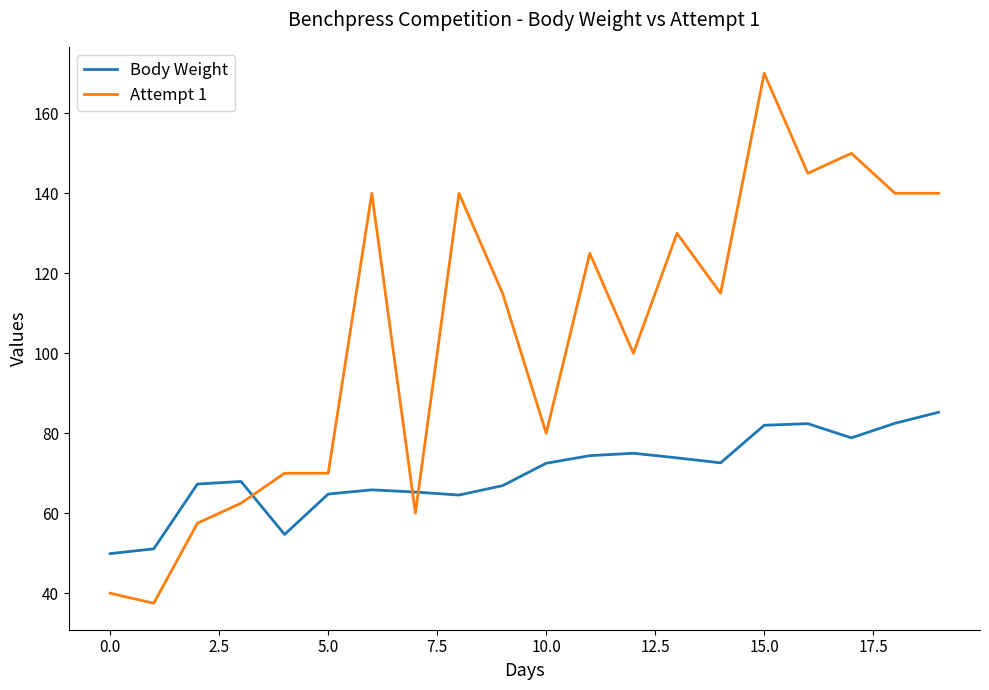

True or false: Attempt 1 and Body Weight cross at least once.

True